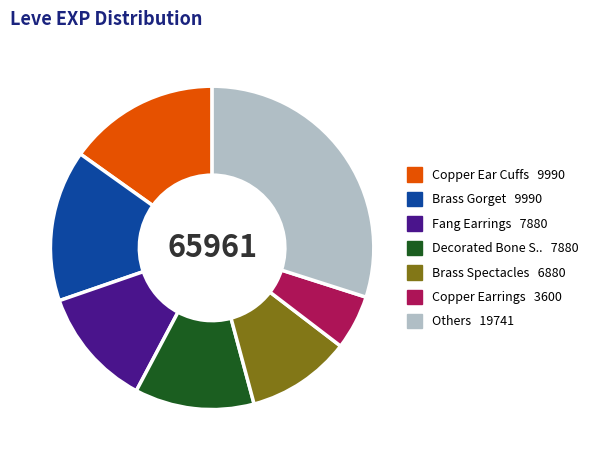

Is there a majority slice in this chart?

No